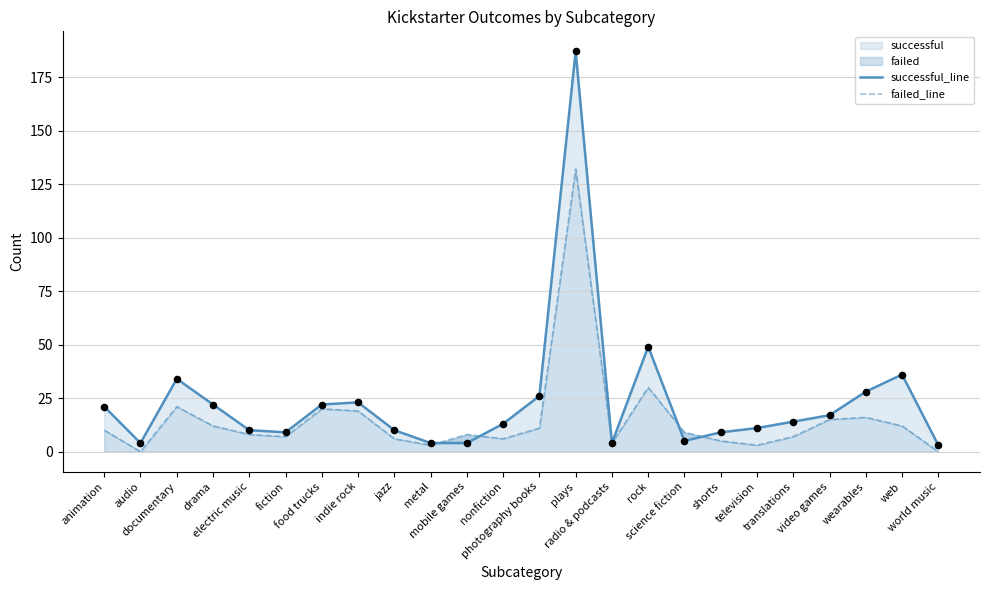

Is the value of failed_line at radio & podcasts greater than the value of successful_line at food trucks?

No